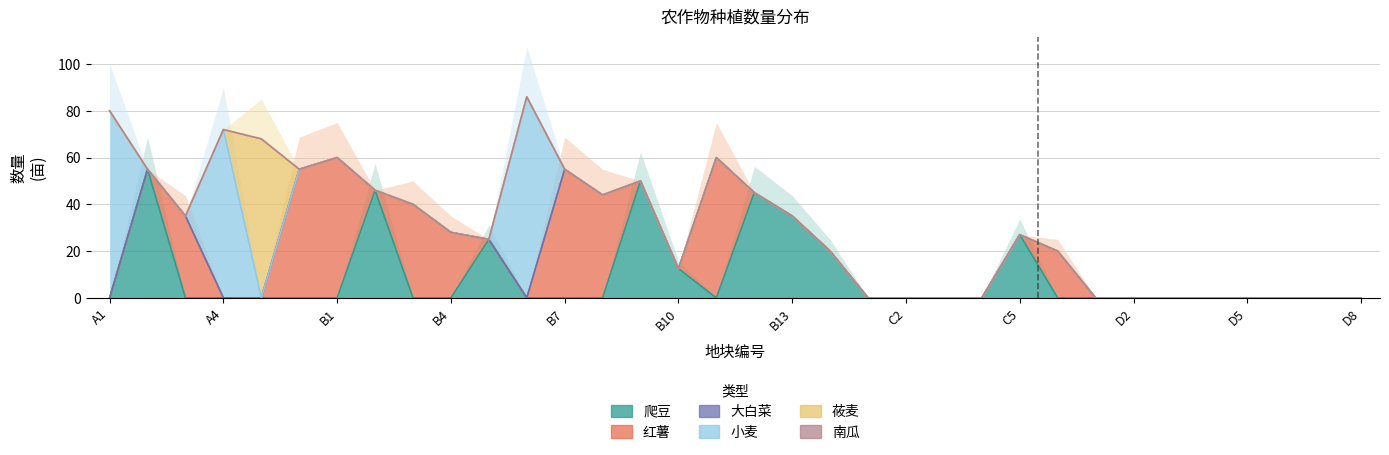

Is the value of 小麦 at B8 greater than the value of 莜麦 at B13?

No